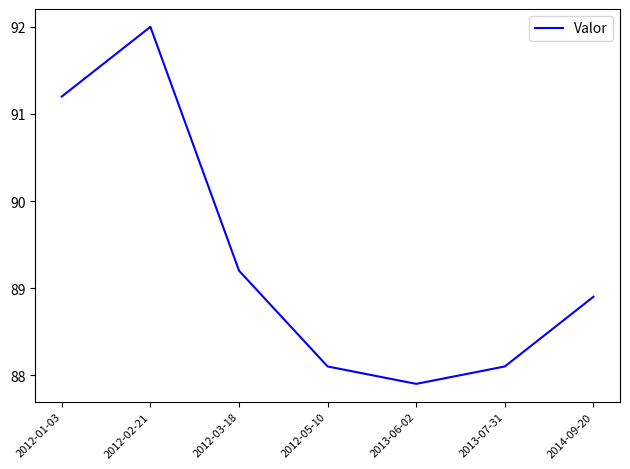

Where is the first local maximum?

2012-02-21